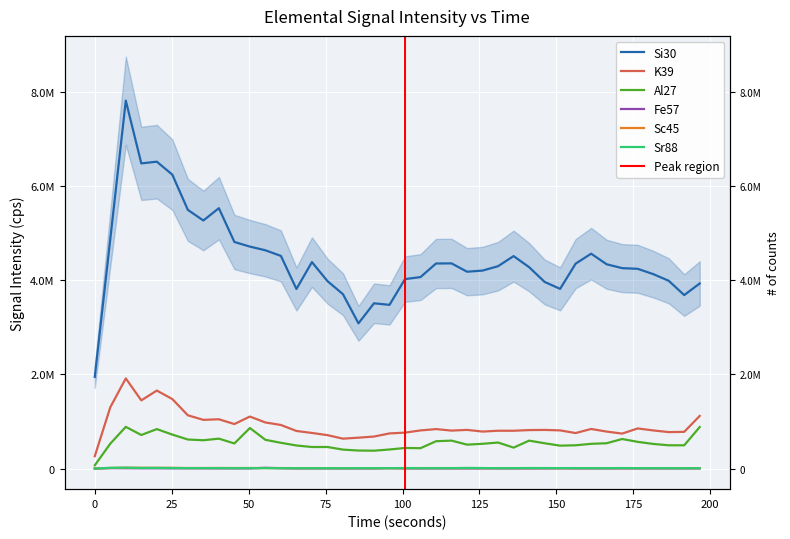

True or false: Al27 has more than 1 points higher than both neighbors.

True